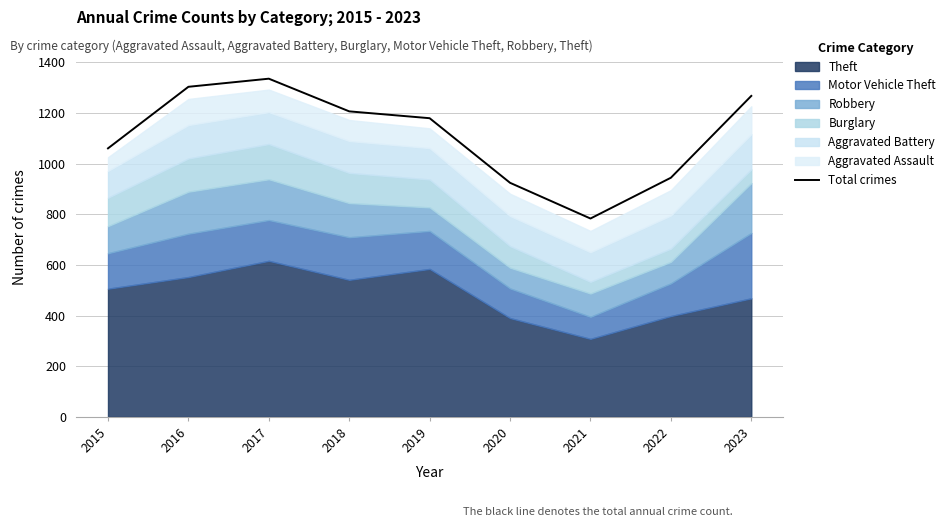

What is the difference between the second highest and minimum values?

520